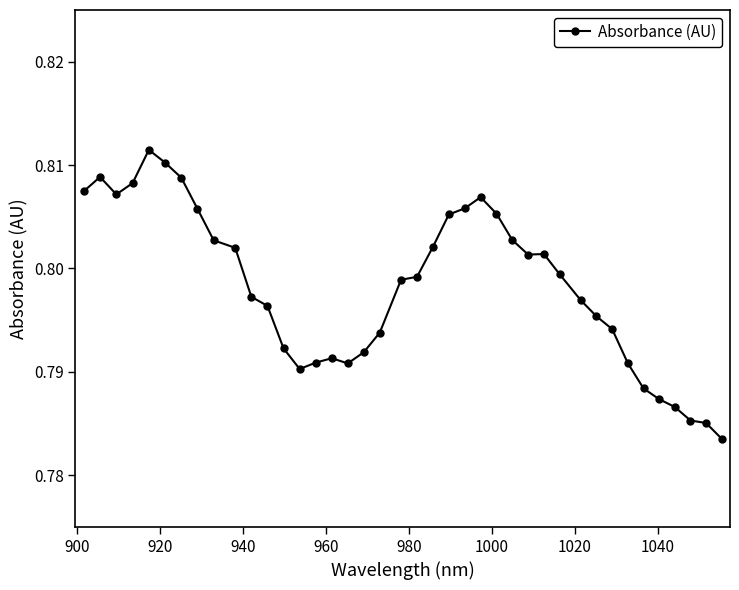

True or false: the data has more than 0 interior local peaks.

True